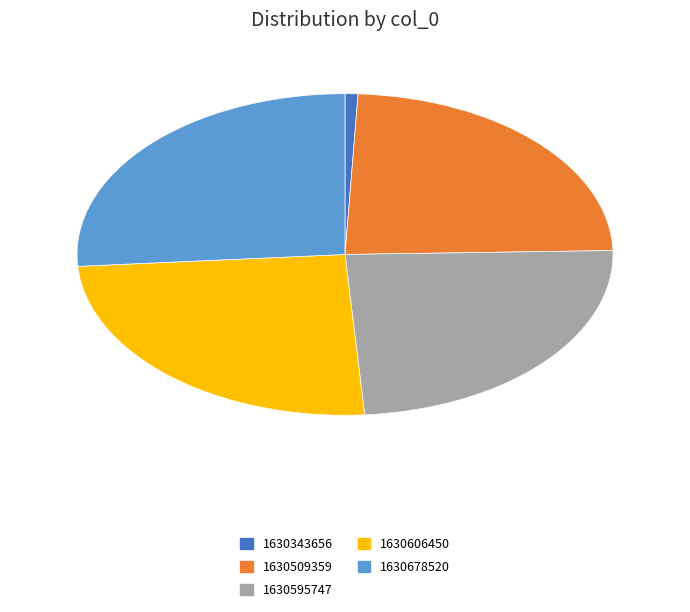

What is the smallest slice in the pie chart?

1630343656